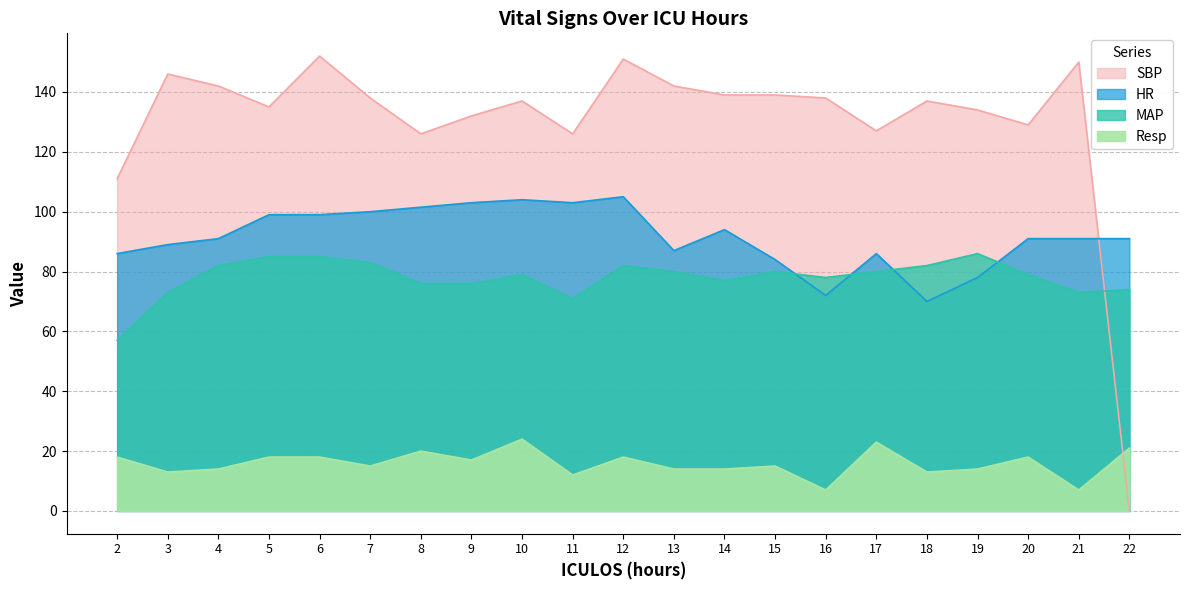

What is the sum of the HR values at 3 and 17?

175.0